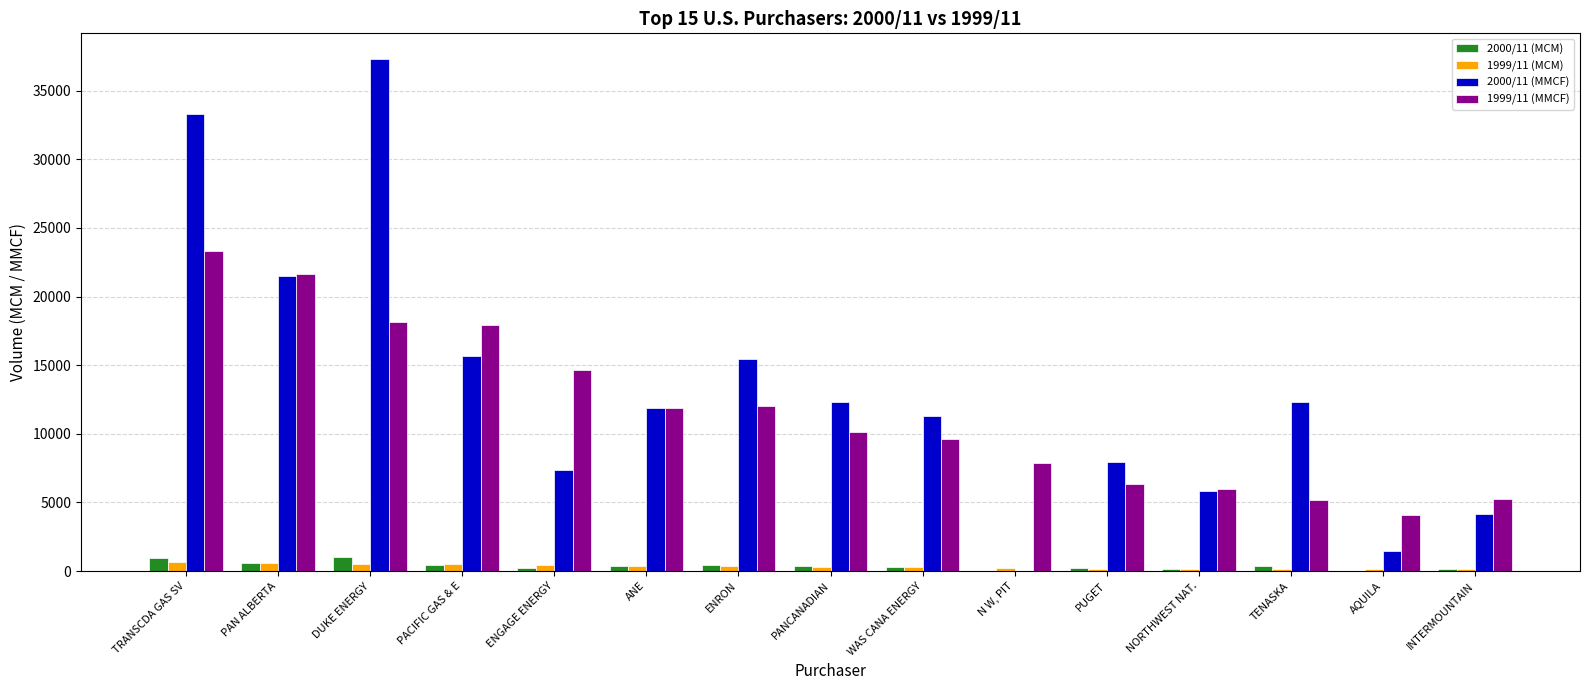

Which category has the highest value across all series?

DUKE ENERGY